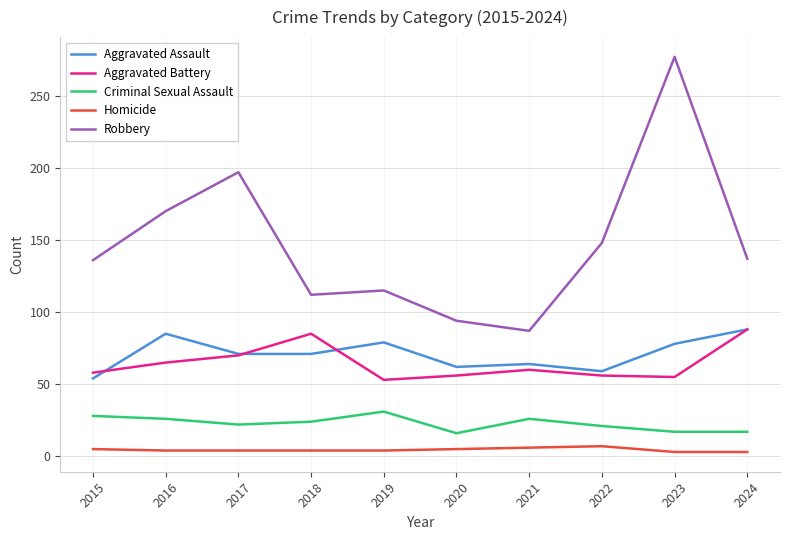

Where is Aggravated Battery nearest to the value 70?

2017